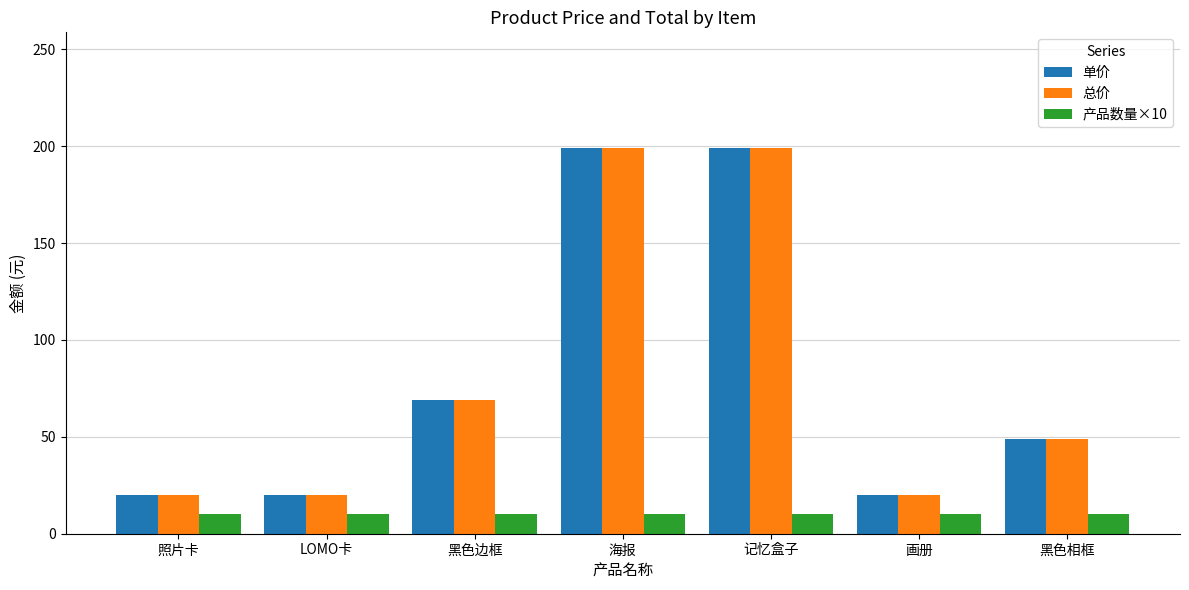

Reading left to right, extract all data points from this chart.

单价: 20	20	69	199	199	20	49
总价: 20	20	69	199	199	20	49
产品数量×10: 10	10	10	10	10	10	10